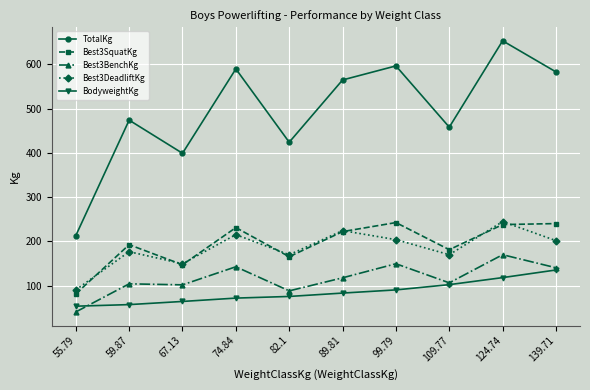

At which label does TotalKg reach its peak?

124.74